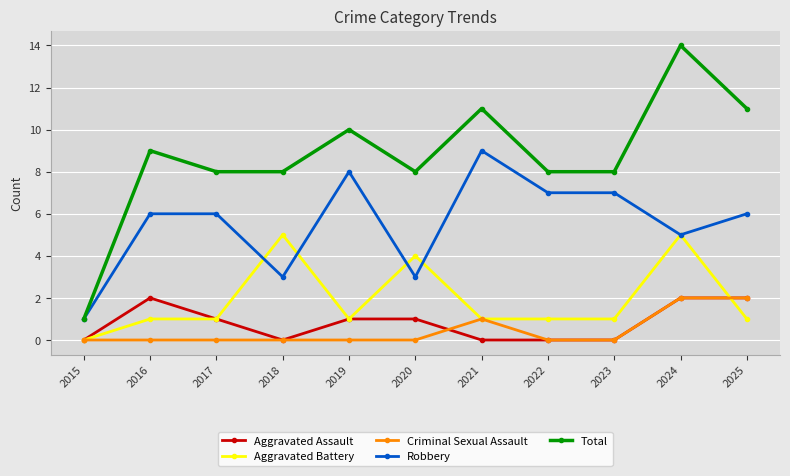

Reading left to right, list all the values displayed in this chart.

Aggravated Assault: 0	2	1	0	1	1	0	0	0	2	2
Aggravated Battery: 0	1	1	5	1	4	1	1	1	5	1
Criminal Sexual Assault: 0	0	0	0	0	0	1	0	0	2	2
Robbery: 1	6	6	3	8	3	9	7	7	5	6
Total: 1	9	8	8	10	8	11	8	8	14	11